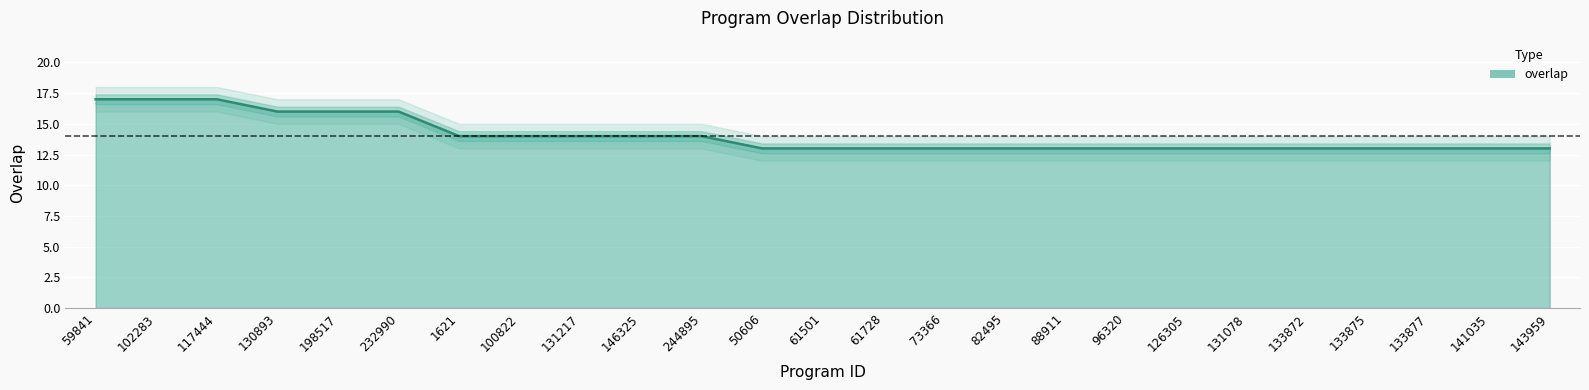

What is the label of the 17th point from the left?

88911